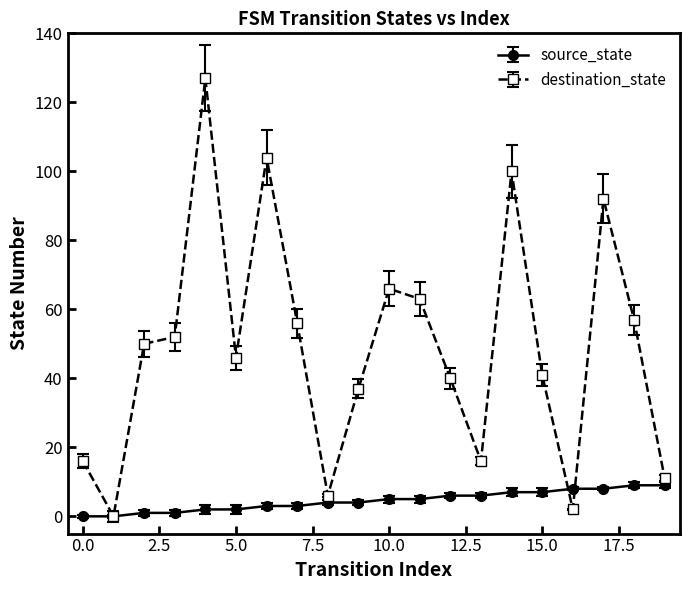

Reading left to right, transcribe all the data shown in this chart.

source_state: 0	0	1	1	2	2	3	3	4	4	5	5	6	6	7	7	8	8	9	9
destination_state: 16	0	50	52	127	46	104	56	6	37	66	63	40	16	100	41	2	92	57	11